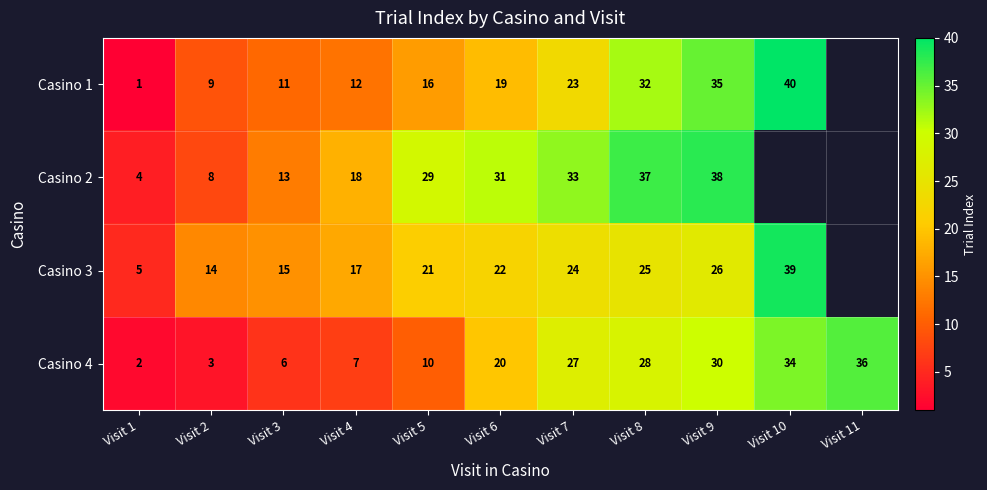

The value of Casino 3 at Visit 3 is 15. True or false?

True